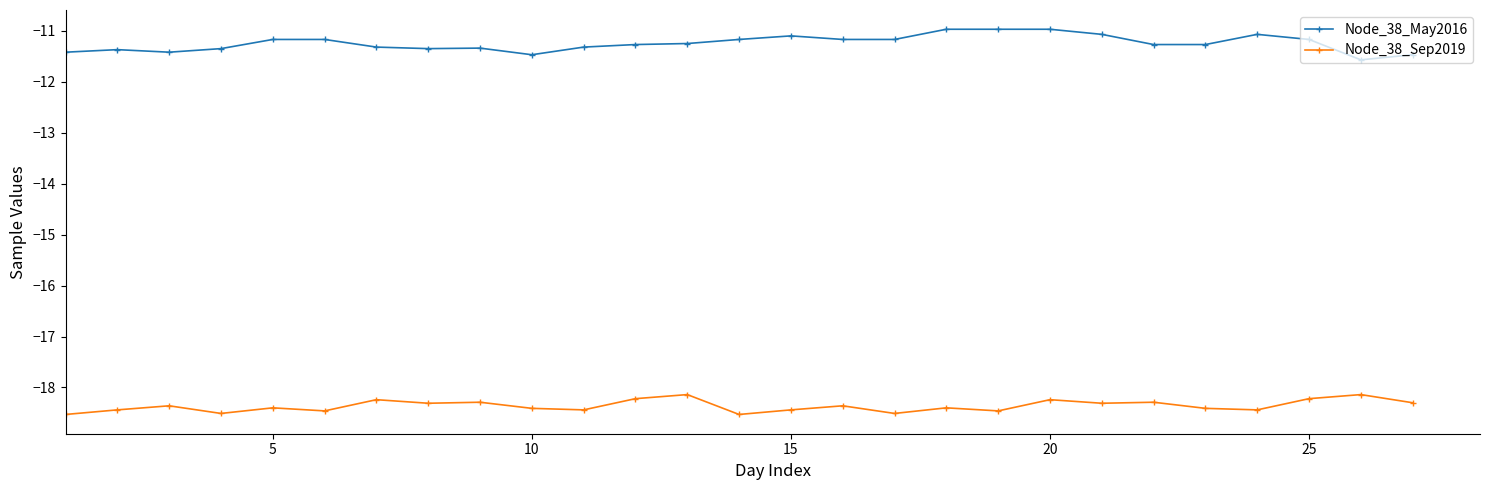

How many lines are shown in the chart?

2